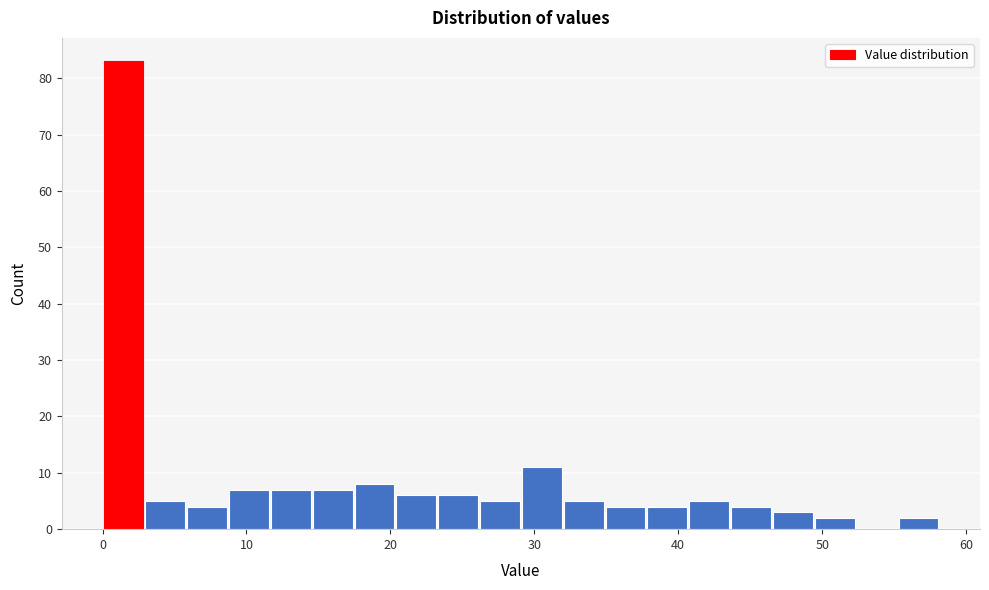

Read against the x-axis, roughly where is the centre of the tallest bar?

1